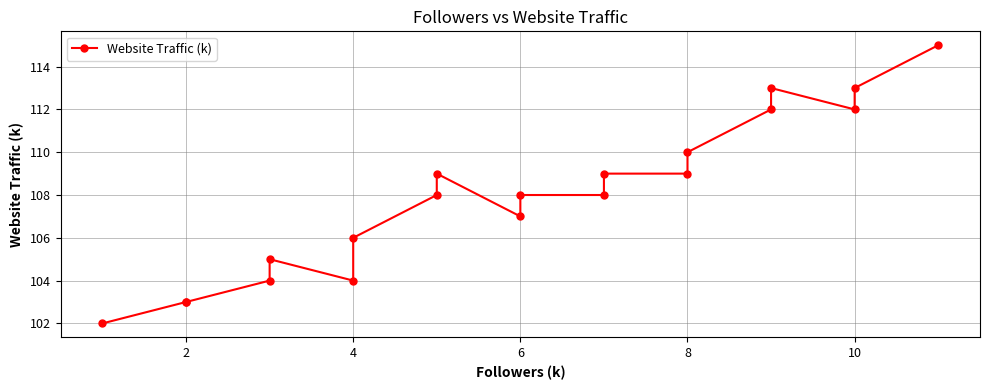

Count the number of data series in this chart.

1